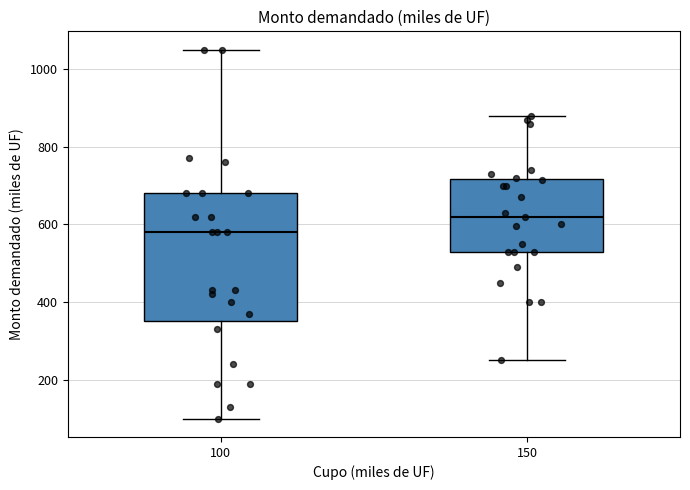

Where is the lower edge of the box at x = 150 on the y-axis? The values are not printed on the chart, so give them approximately, as read against the axis.

540